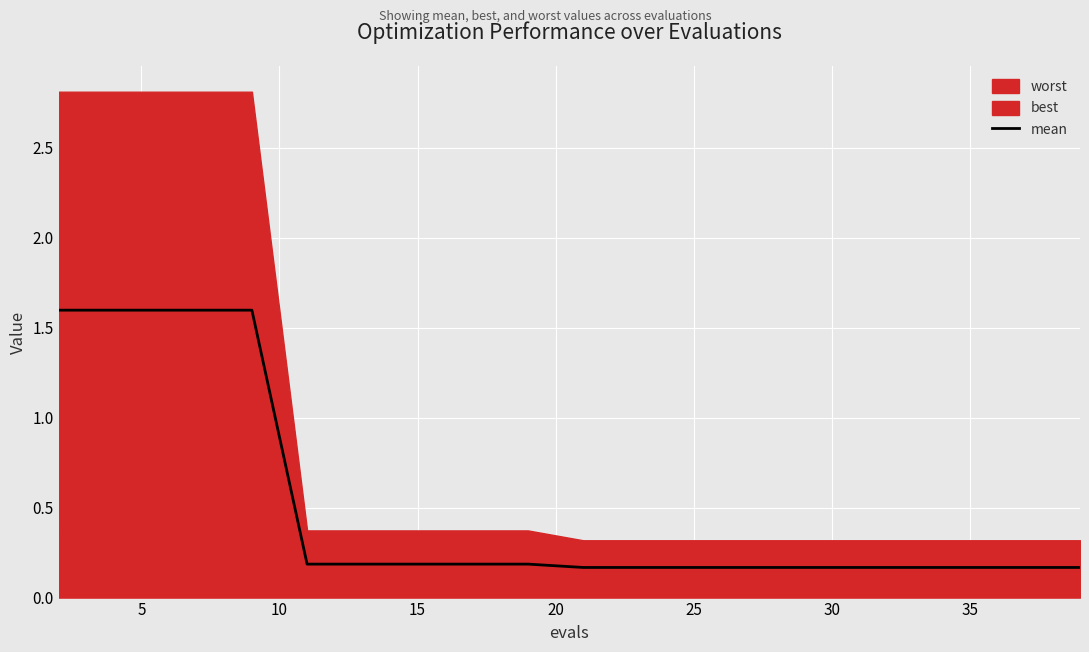

What is the minimum value shown in the chart?

0.2